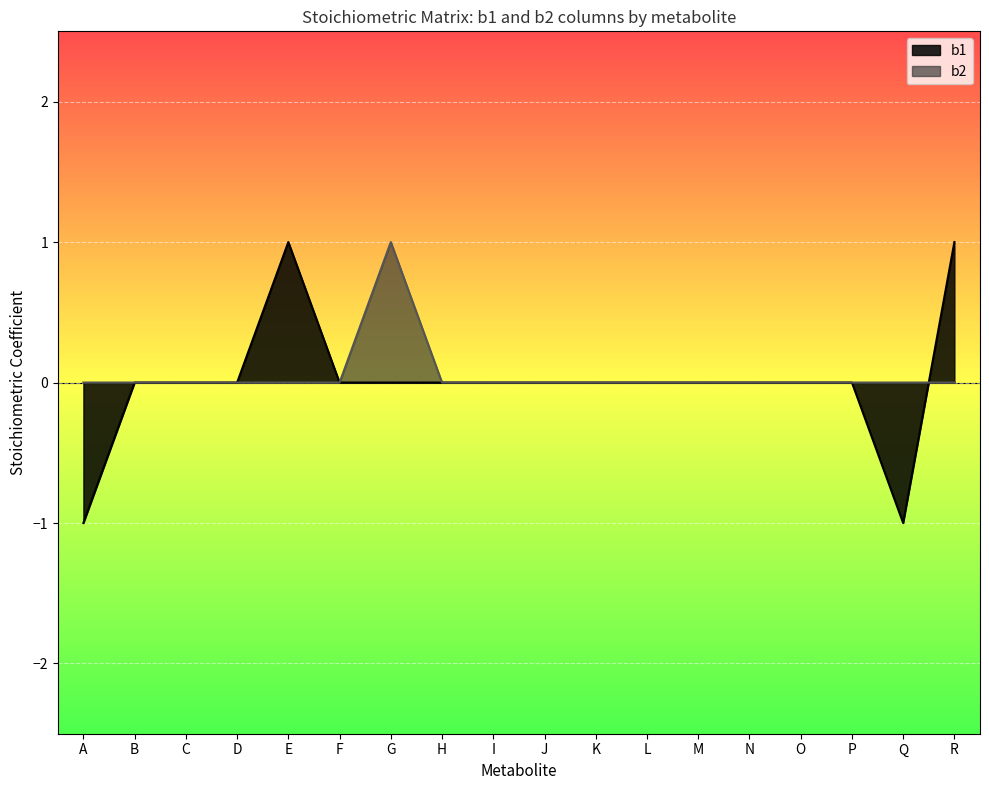

Where does the b1 series first go above 0?

E